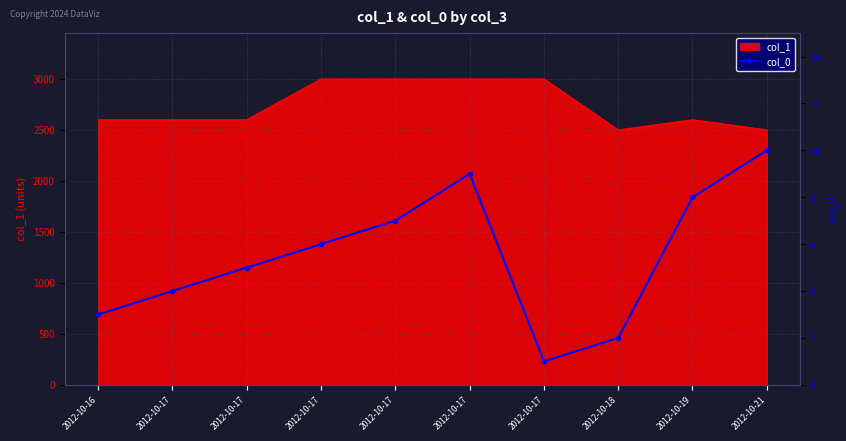

What is the greatest value displayed?

10